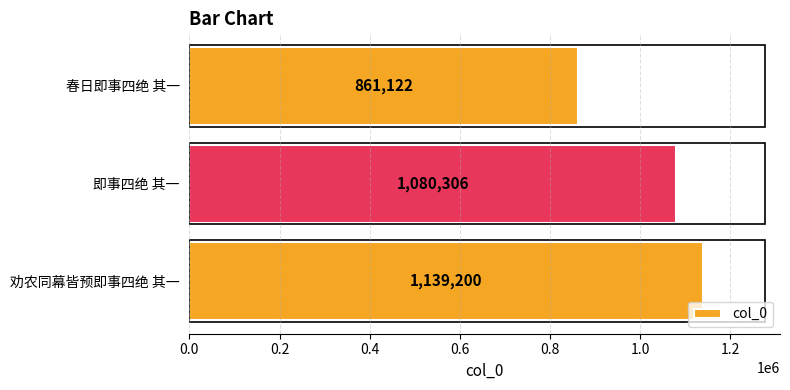

What is the smallest value displayed?

861122